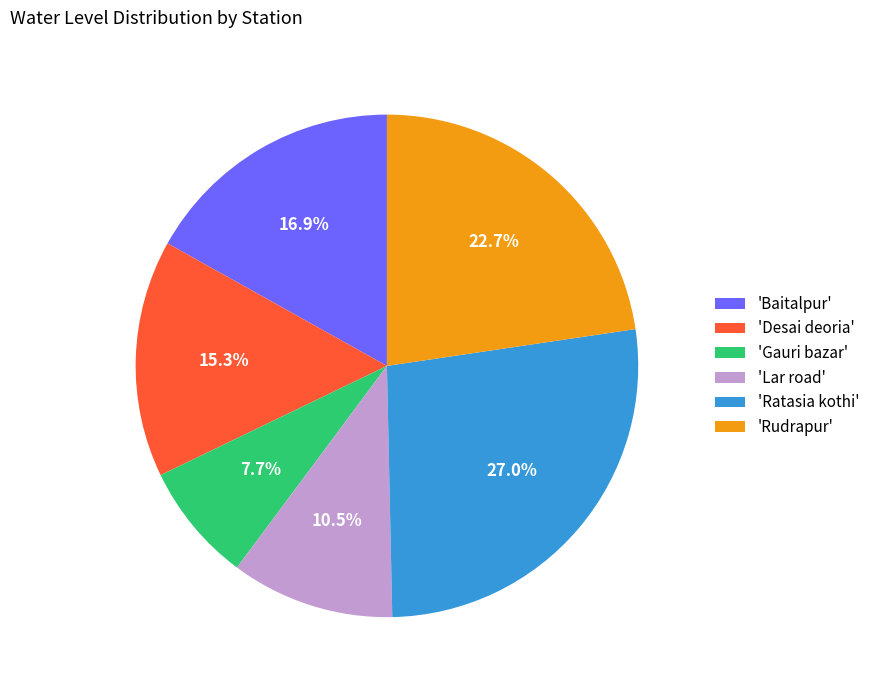

Is there a majority slice in this chart?

No